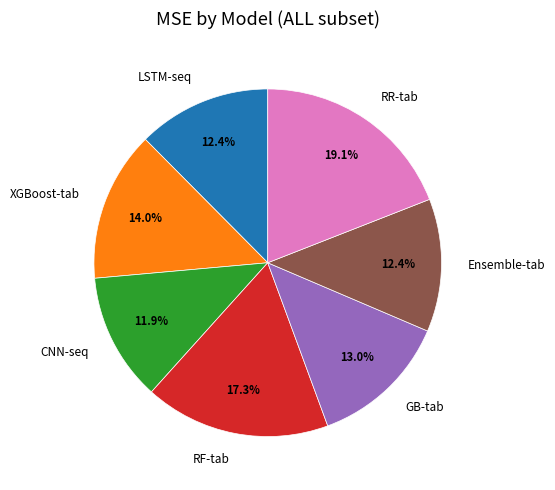

True or false: RR-tab accounts for 25% of the total.

False